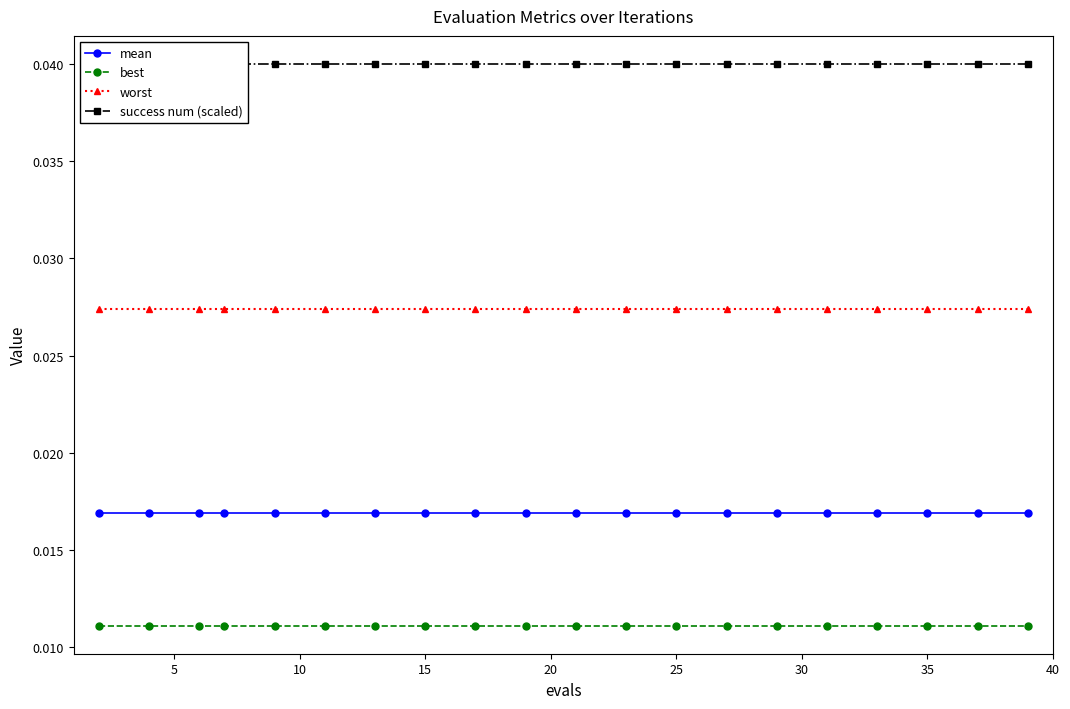

What is the sum of all success num (scaled) values?

0.8